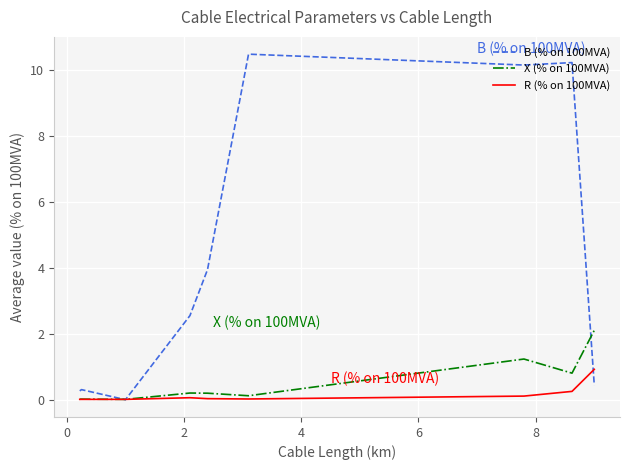

What are all the series names shown in the legend?

B (% on 100MVA), X (% on 100MVA), R (% on 100MVA)